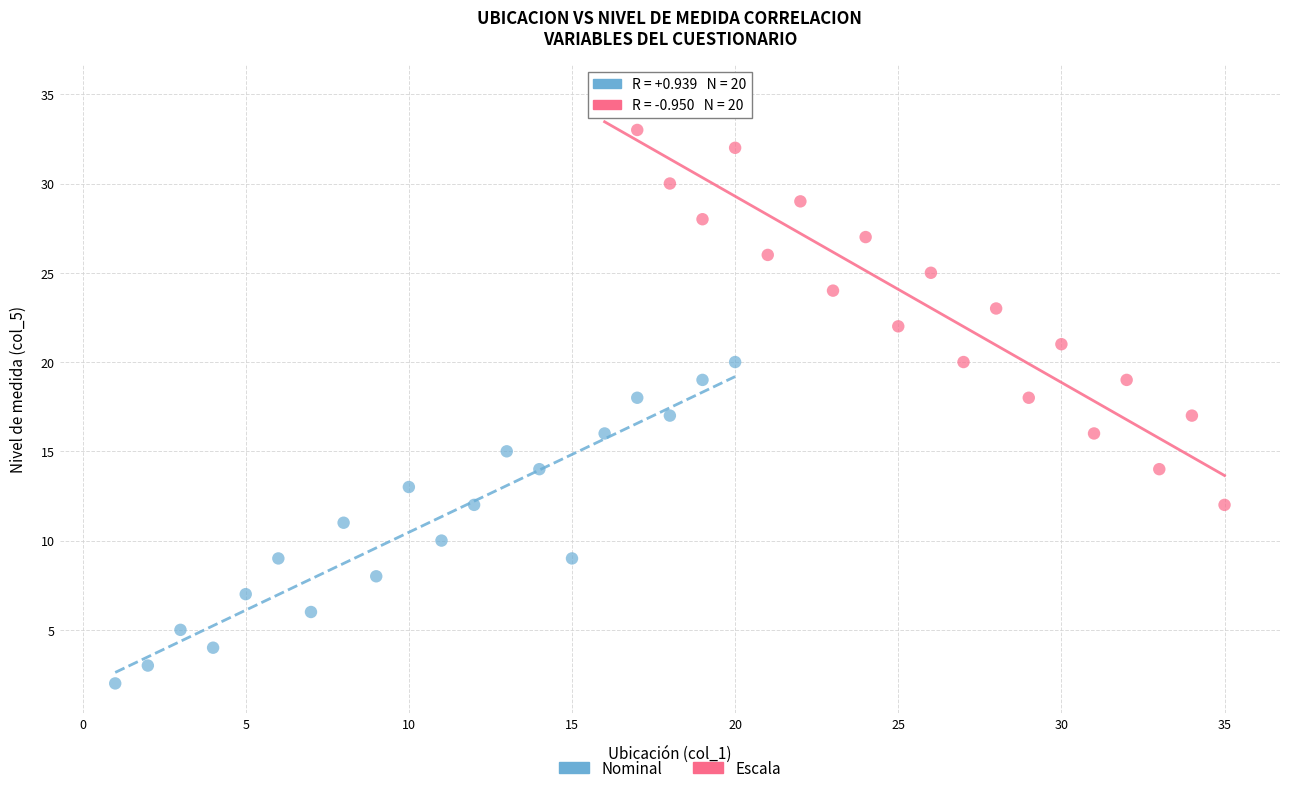

Which series contains the highest Y value?

Escala